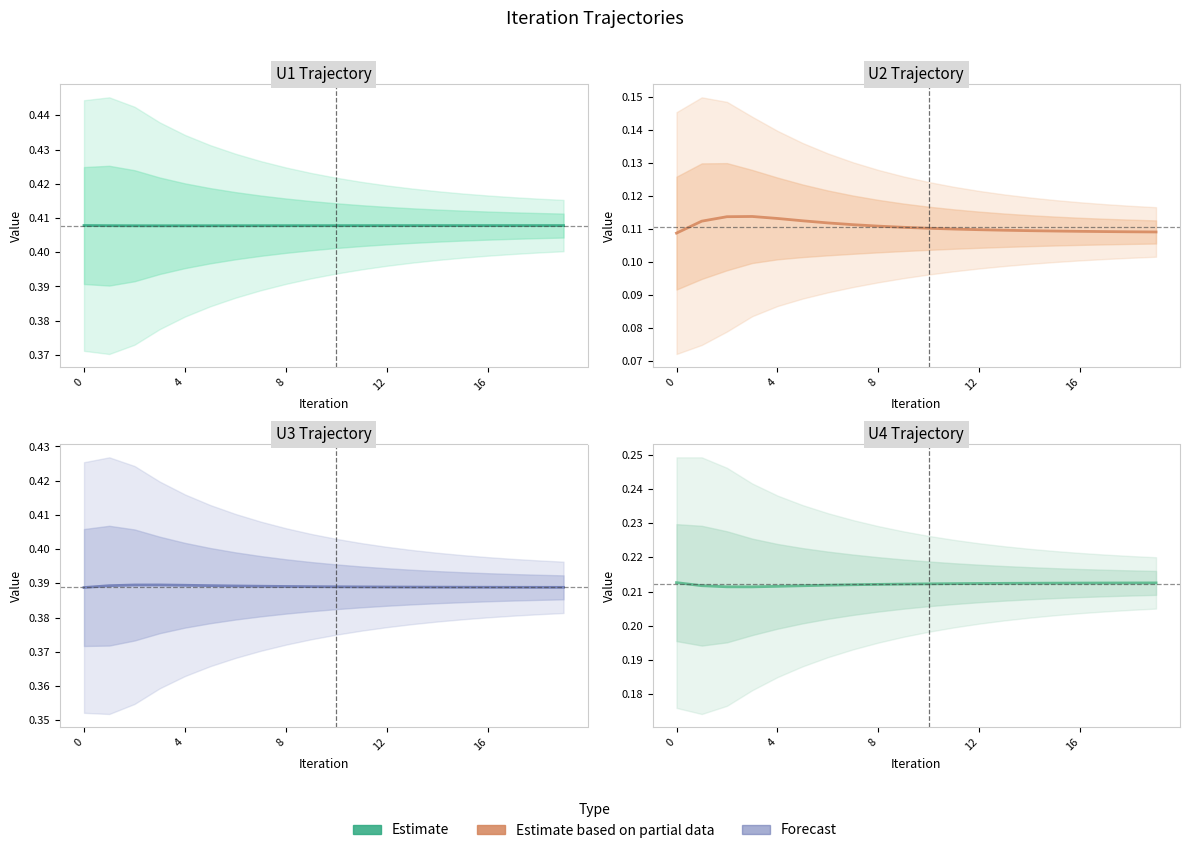

At which label is U4 closest to 0?

12